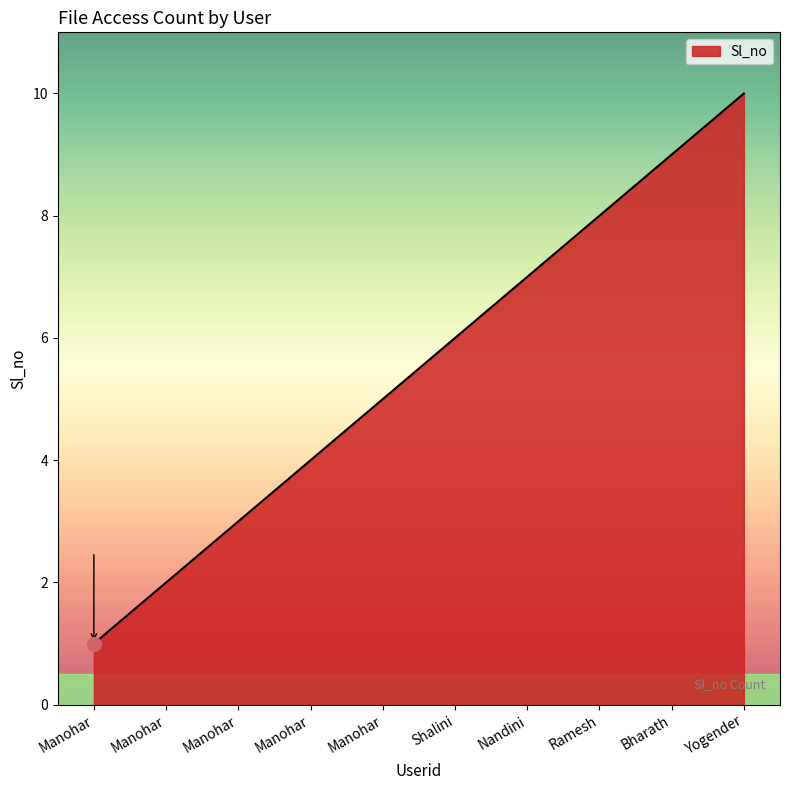

What is the ratio of the value at Manohar to the value at Manohar?

5.0